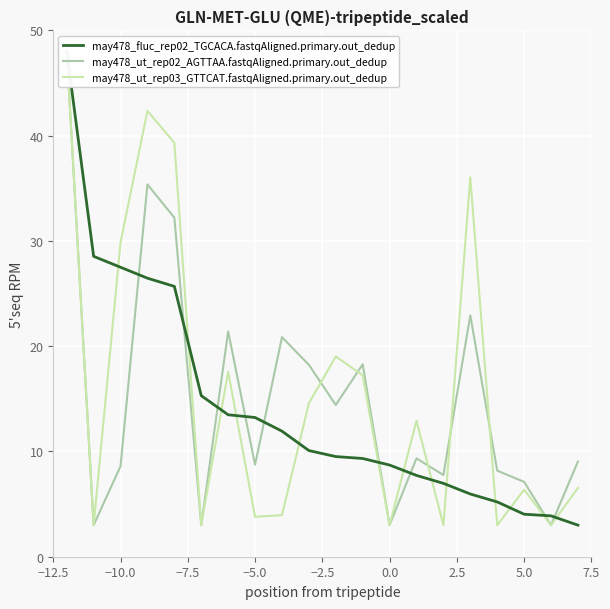

How many series are shown in this chart?

3